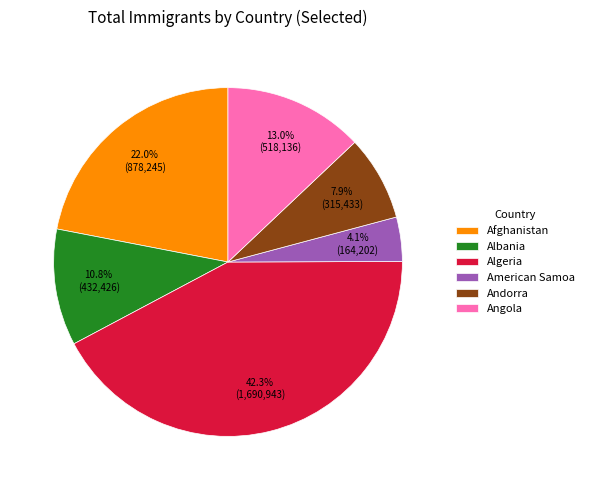

Is there a majority slice in this chart?

No